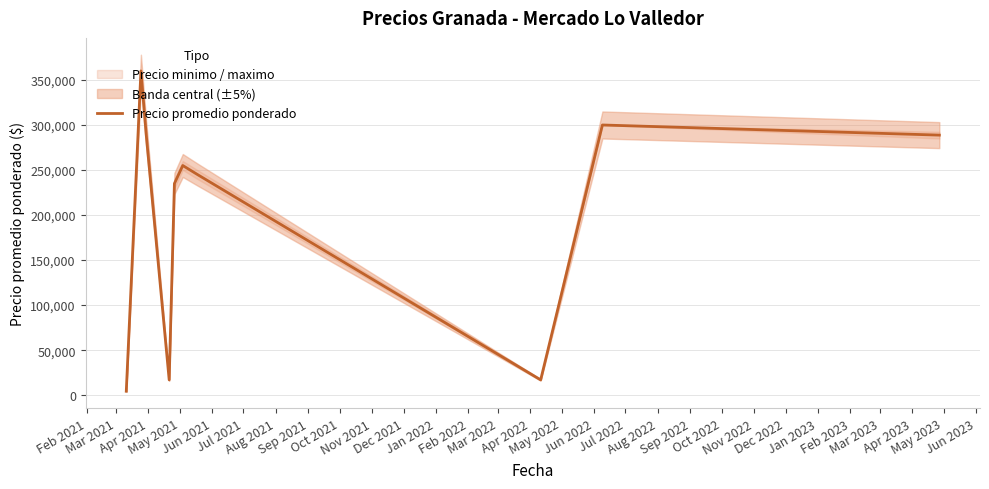

Count the number of values greater than 255000.

4